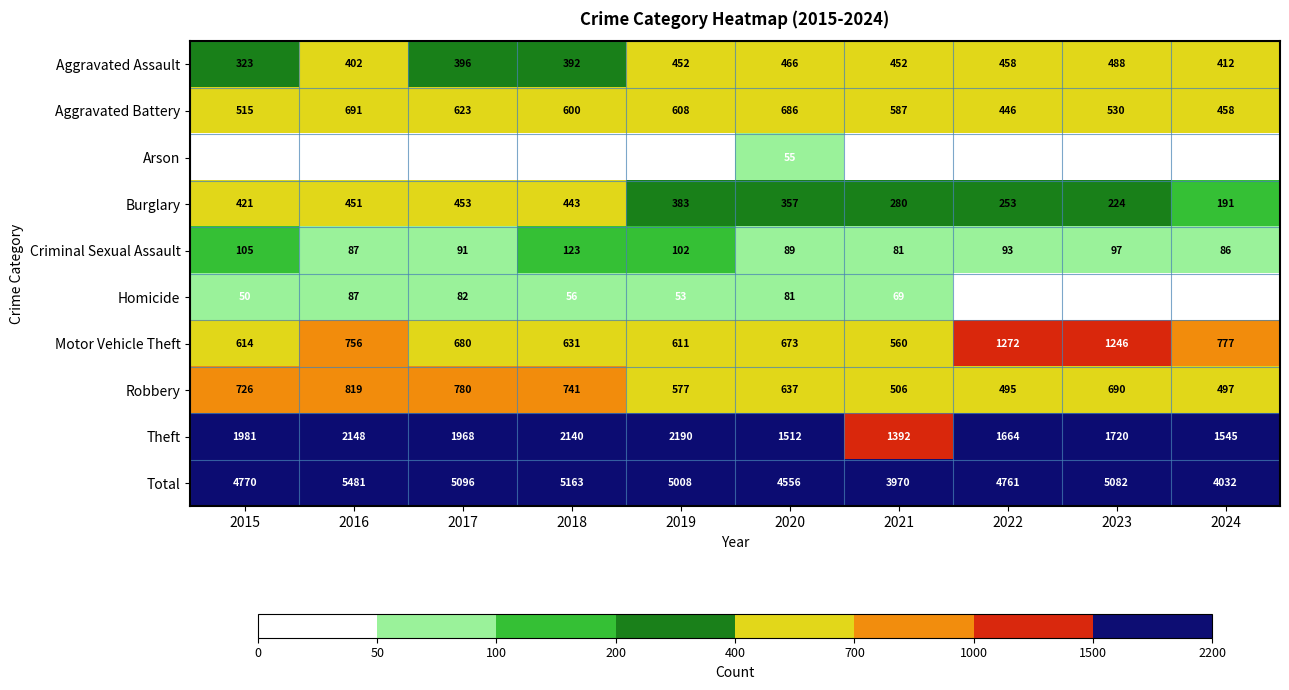

Between 2017 and 2024, which series saw the biggest shift?

Total